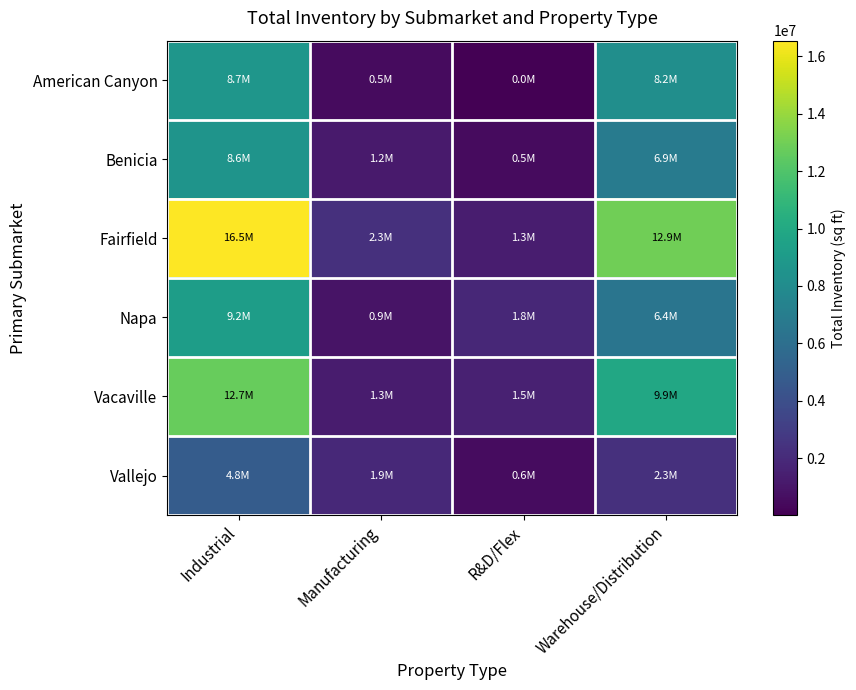

Rank the series at Industrial from lowest to highest value.

Vallejo, Benicia, American Canyon, Napa, Vacaville, Fairfield